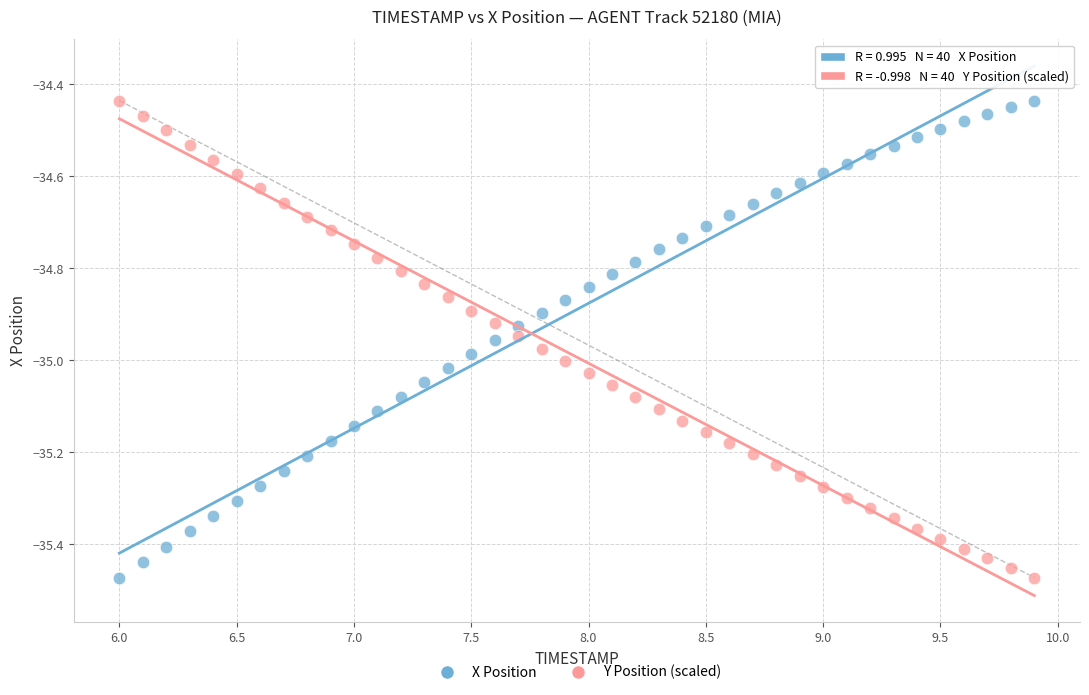

What is the X range (max minus min) for the scatter plot?

3.9